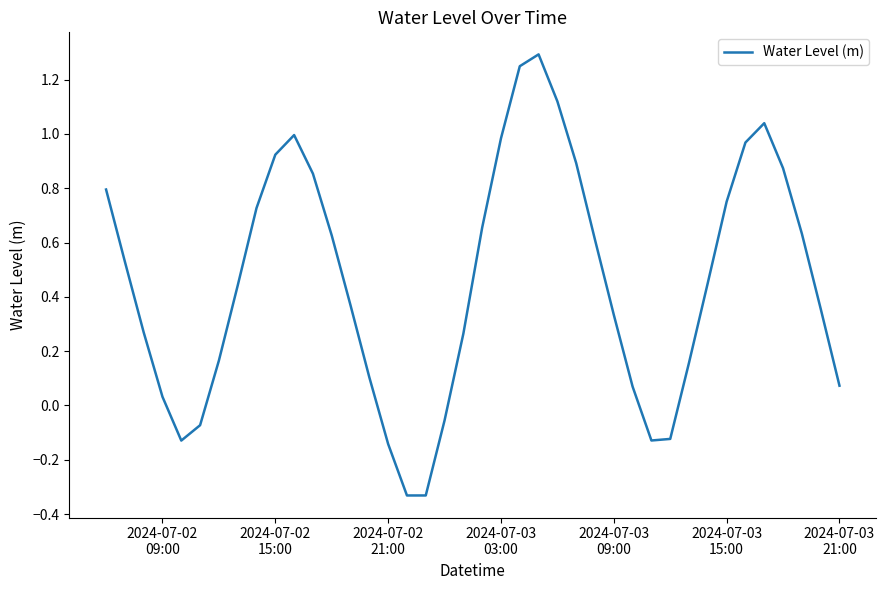

How many values are below zero?

8